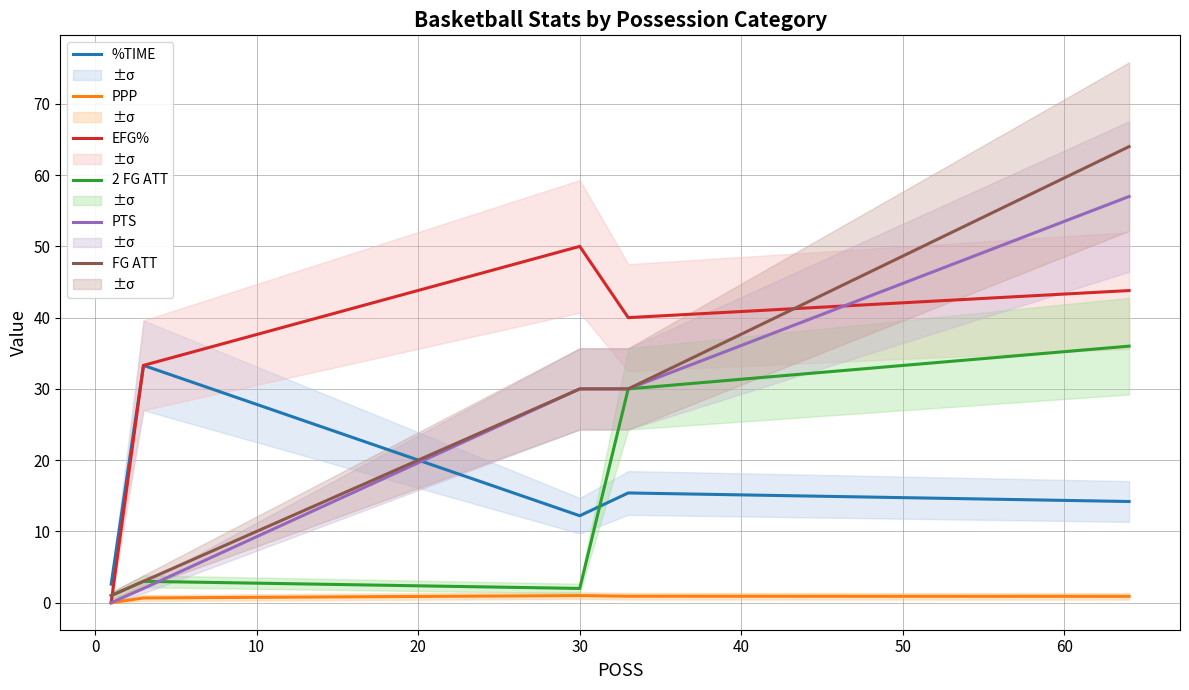

After their last crossing, which series has the higher values: 2 FG ATT or EFG%?

EFG%